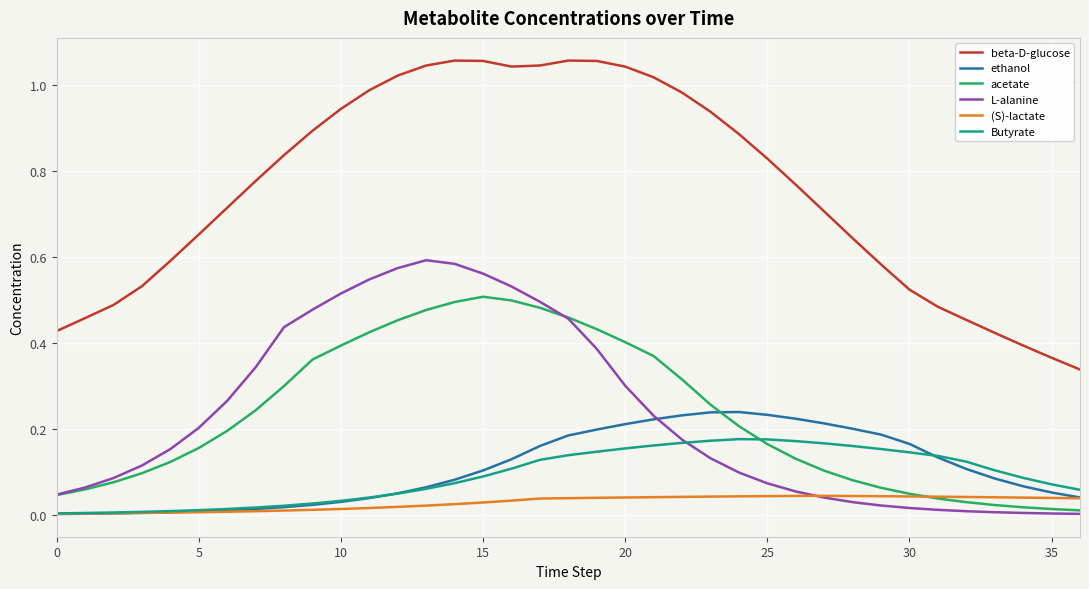

Rank the series by their maximum value, from lowest to highest.

(S)-lactate, Butyrate, ethanol, acetate, L-alanine, beta-D-glucose